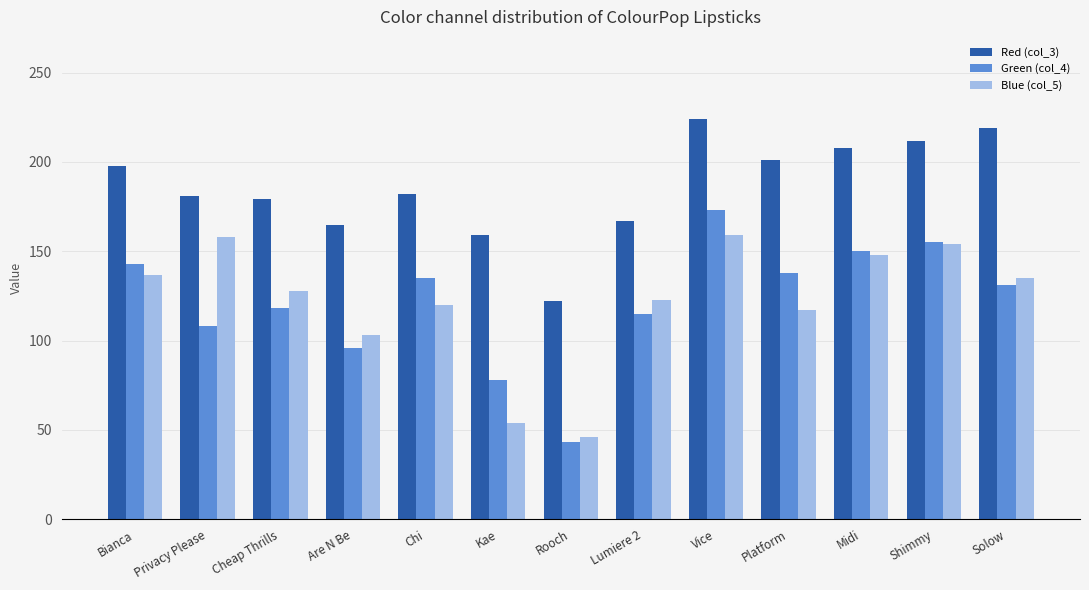

What is the total value across all series at Chi?

437